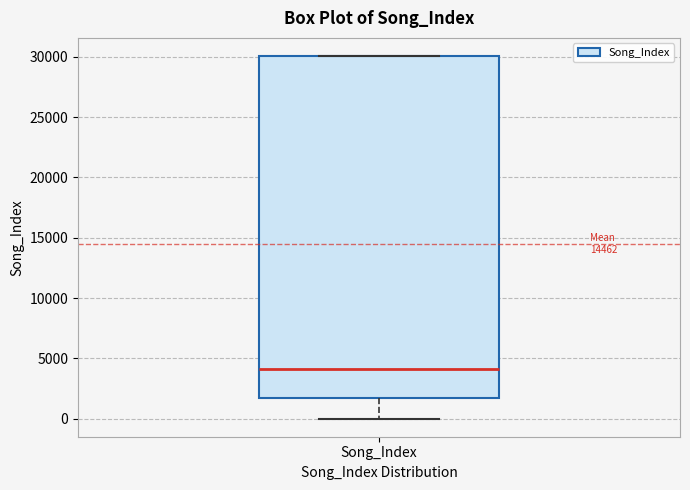

Where does the lower whisker of the box for Song_Index end on the y-axis? The values are not printed on the chart, so give them approximately, as read against the axis.

0